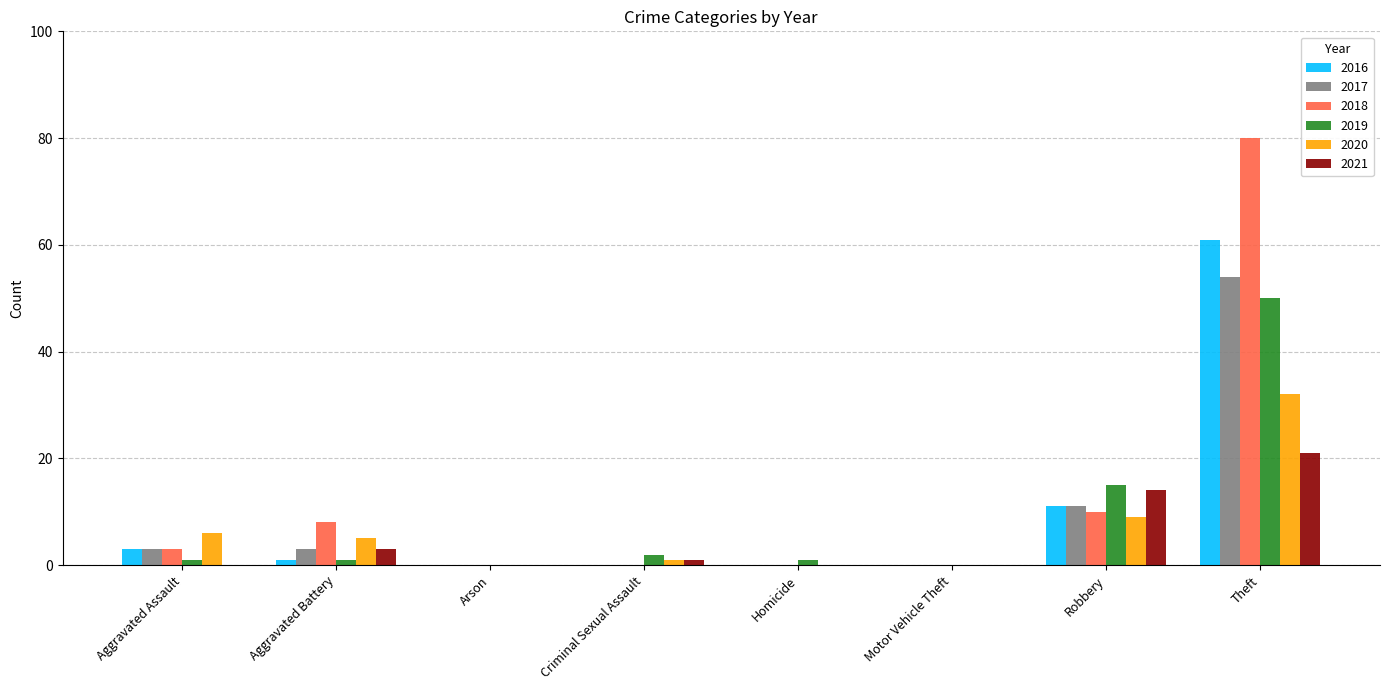

Which category has the highest value in the 2016 series?

Theft